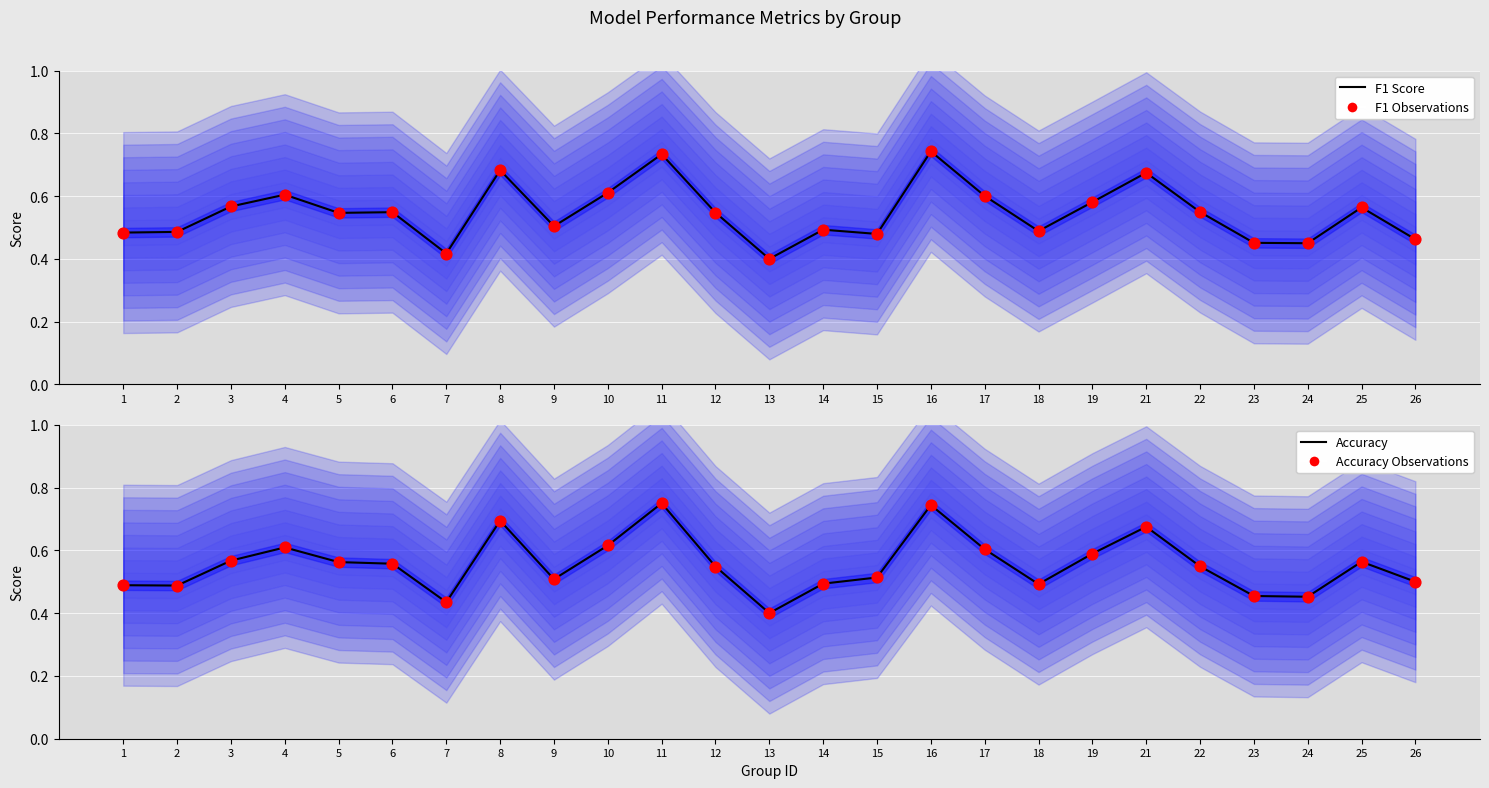

At which category is the sum across all series the highest?

16